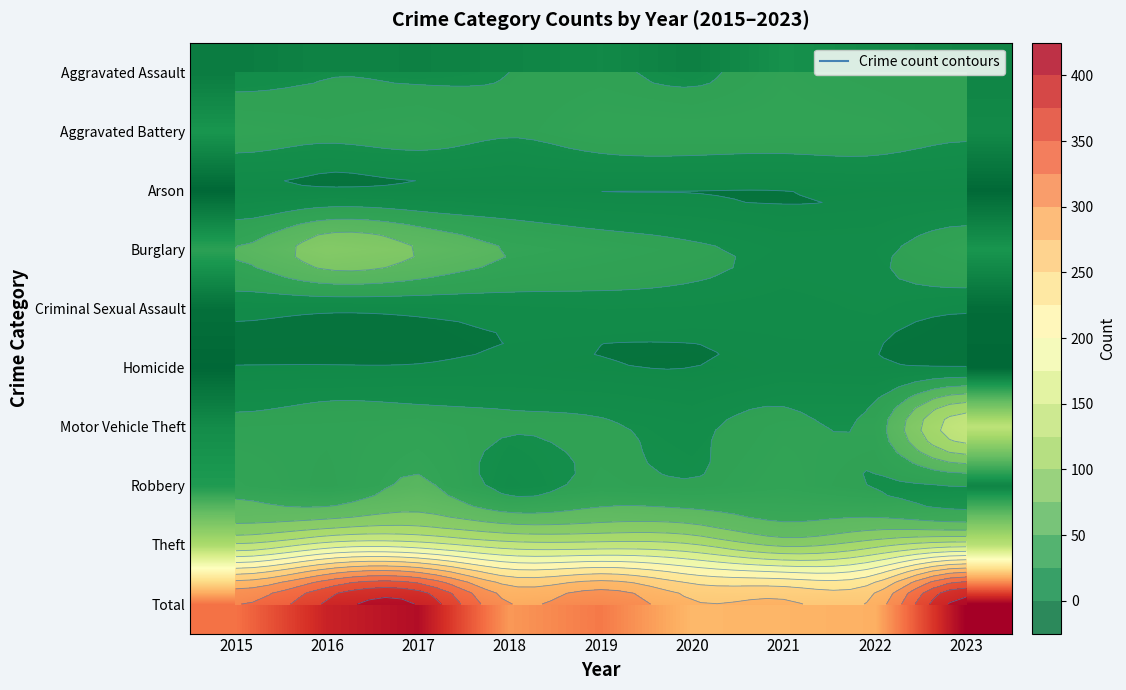

Which series has the largest range (max minus min)?

Total